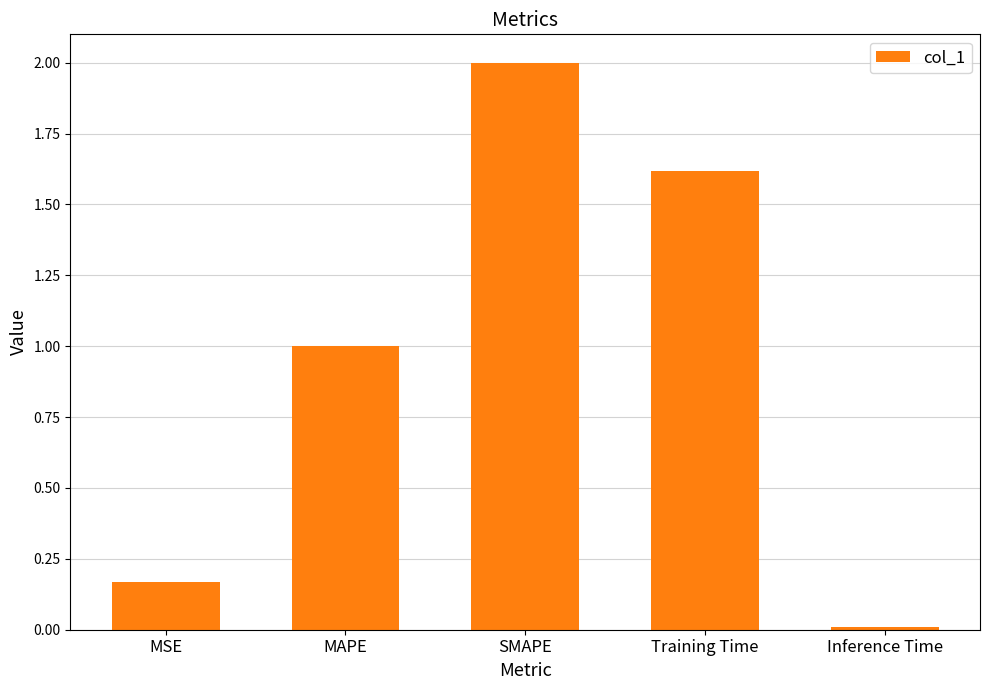

Which category has the highest value across all series?

SMAPE